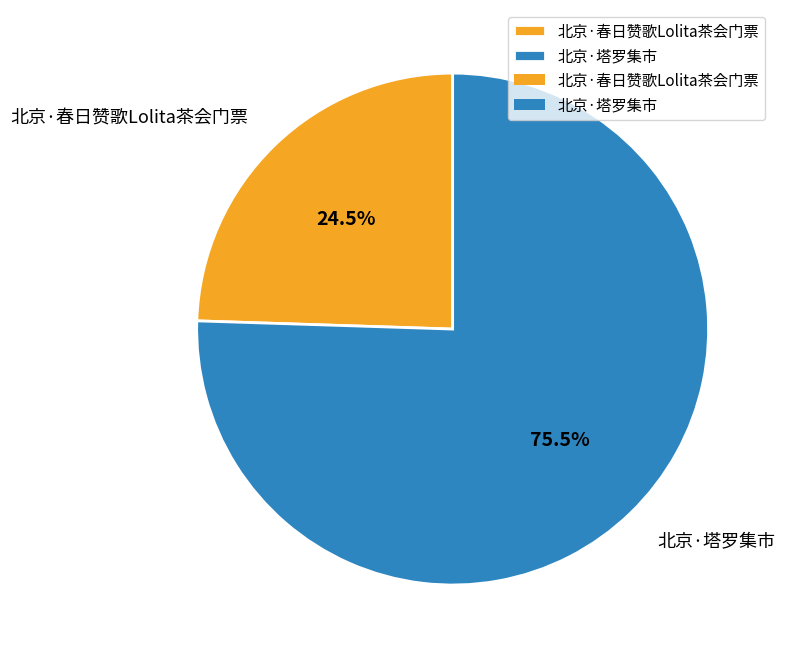

The 北京·塔罗集市 slice represents 67% of the pie. True or false?

False